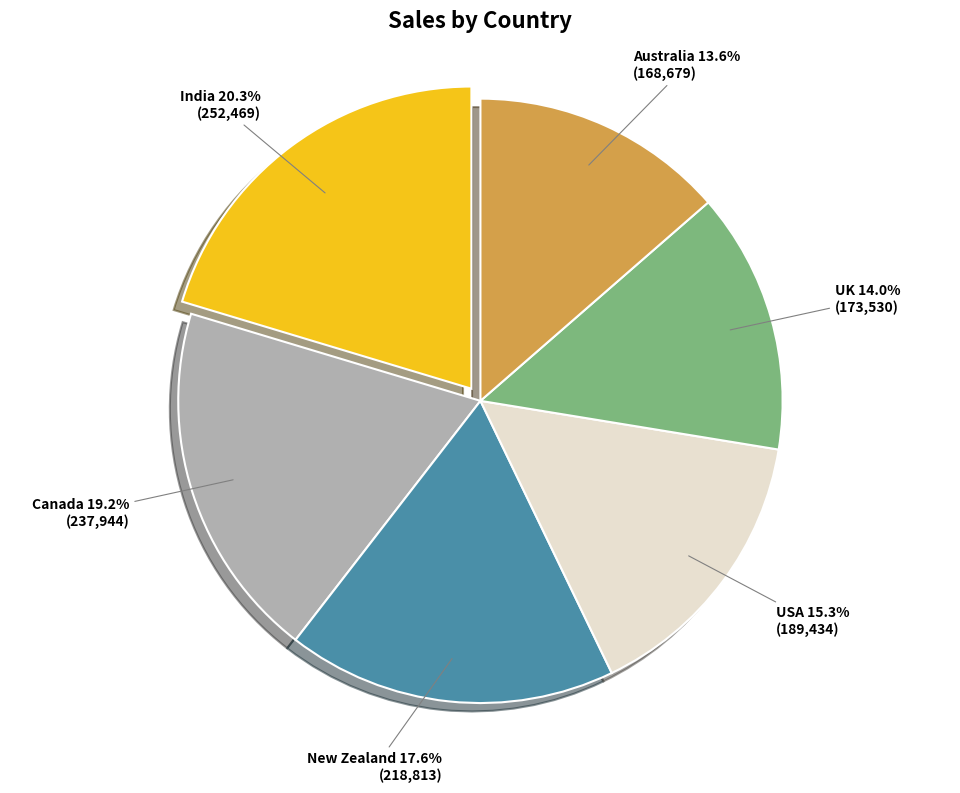

To the nearest percent, what portion does Australia represent?

14%